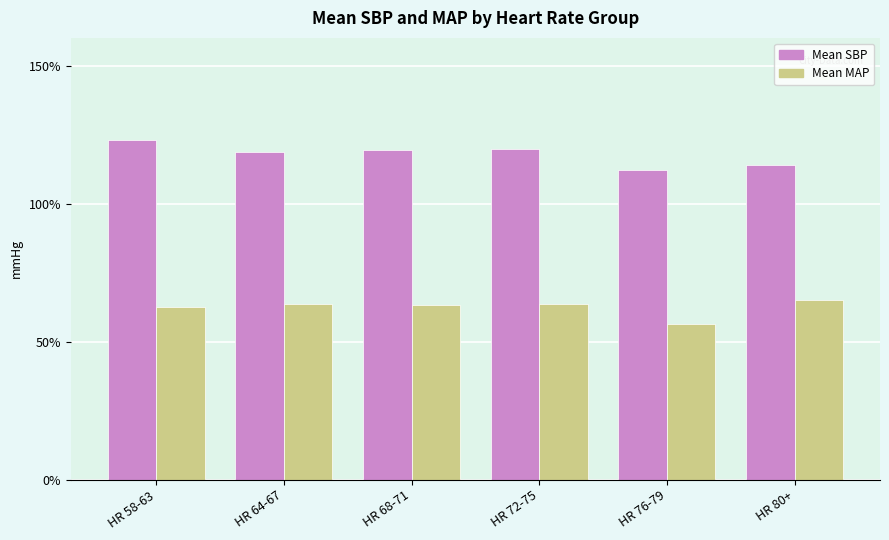

What is the smallest value displayed?

56.5